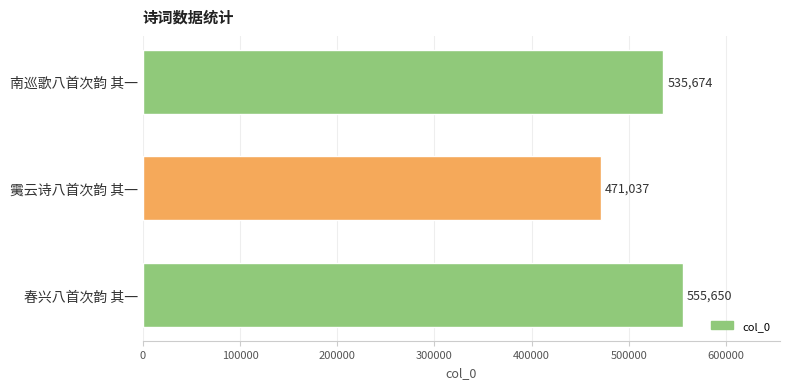

List the labels in order of value, largest first.

春兴八首次韵 其一, 南巡歌八首次韵 其一, 䨑云诗八首次韵 其一